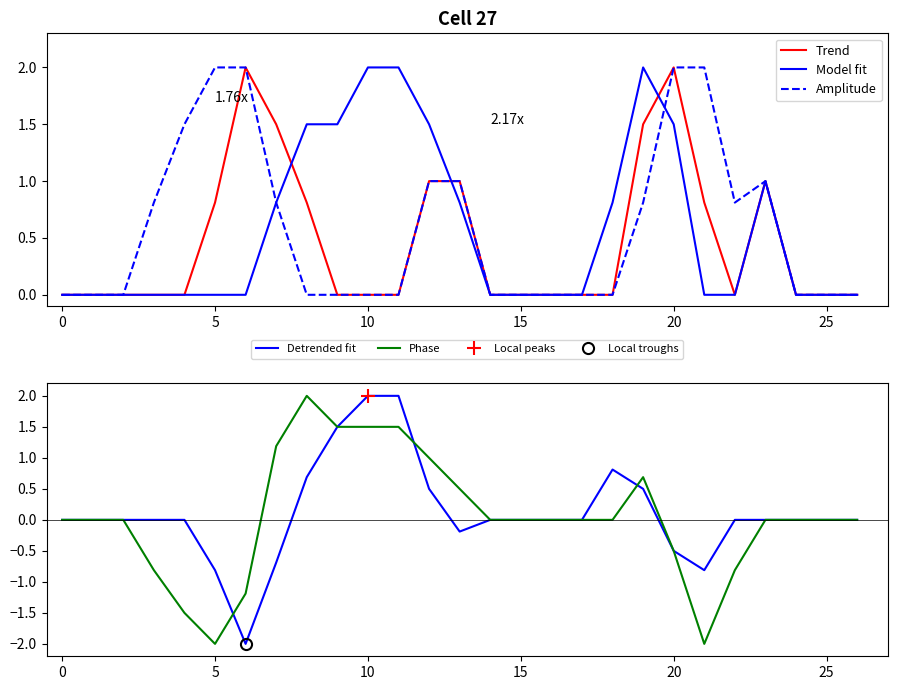

True or false: Trend has a value of -1.3 at 10.

False